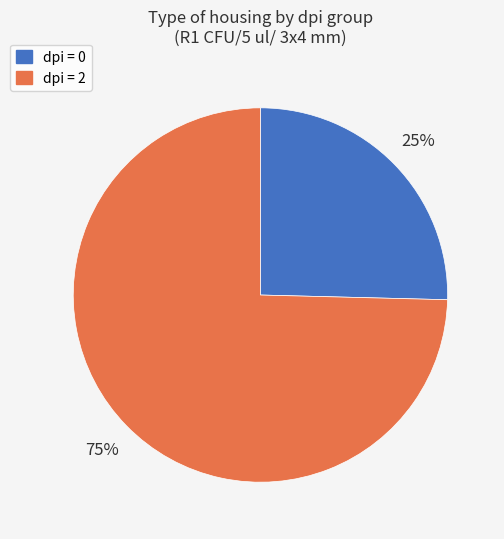

Is there a majority slice in this chart?

Yes